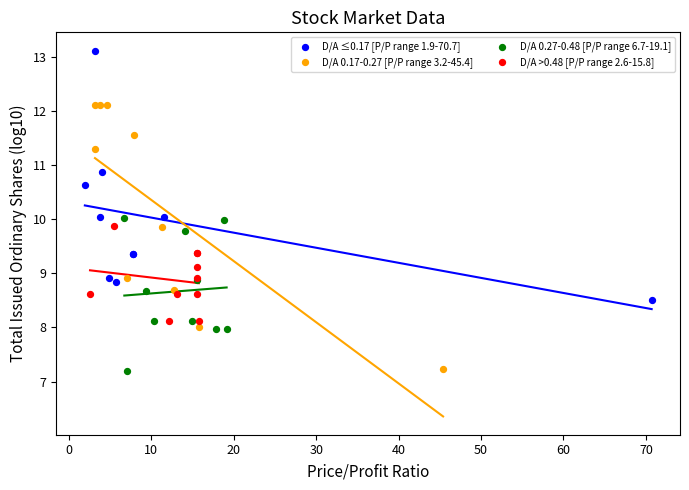

Which series contains the highest Y value?

D/A ≤0.17 [P/P range 1.9-70.7]